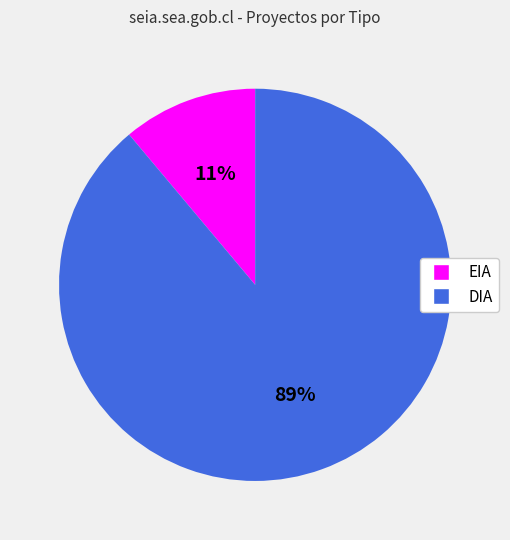

Is there any slice that represents more than half of the pie?

Yes